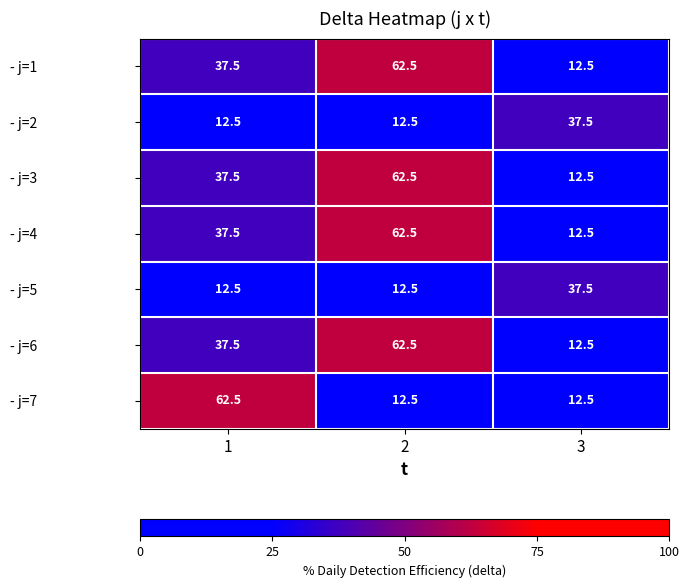

What is the approximate value of - j=4 at 3?

12.5